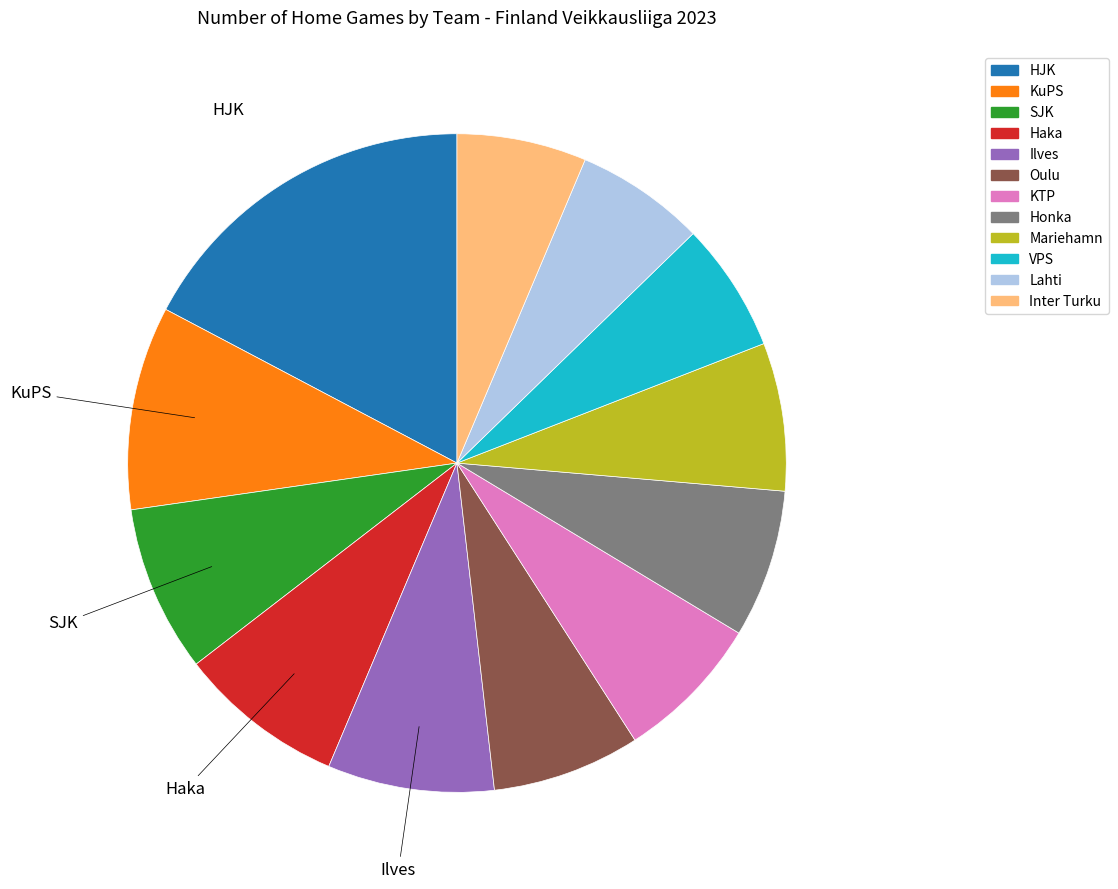

How many segments does this pie chart have?

12